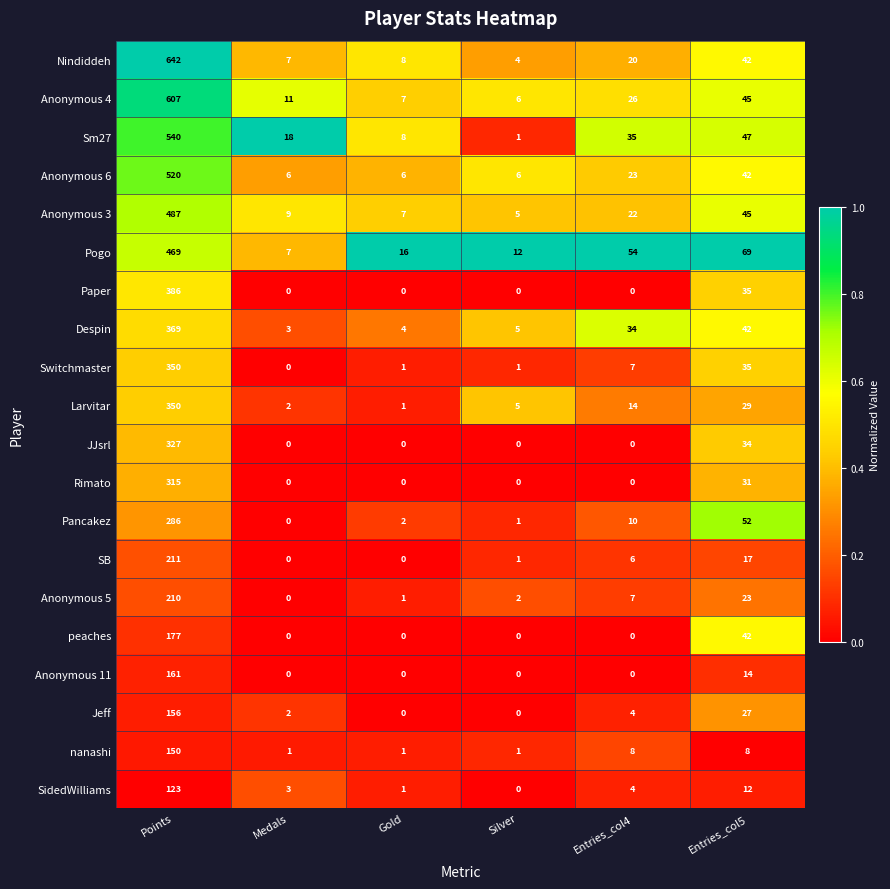

List the labels in order of Anonymous 3 value, largest first.

Points, Entries_col5, Entries_col4, Medals, Gold, Silver